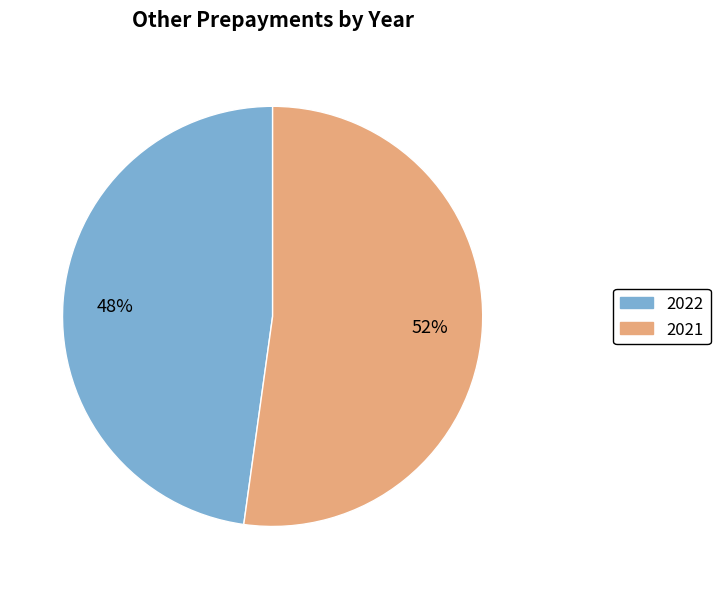

What percentage is the 2021 slice, to the nearest percent?

52%